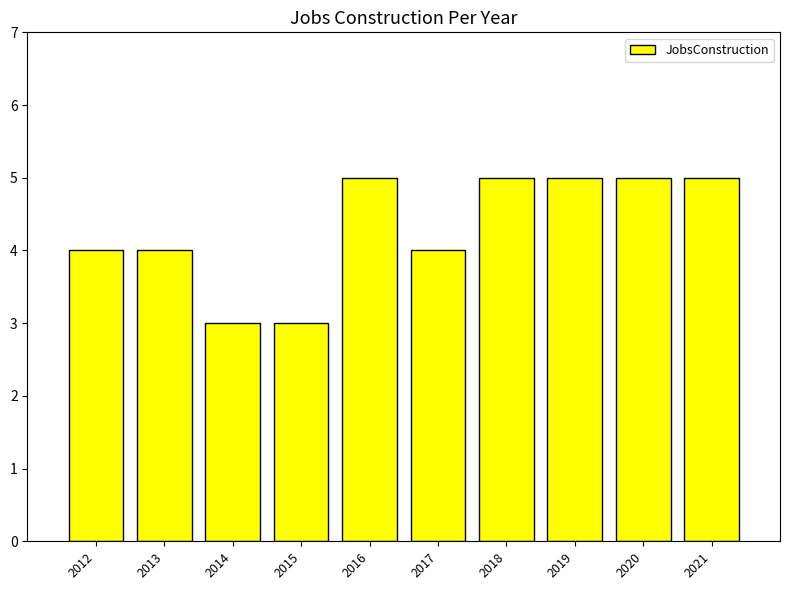

True or false: the data shows 2 at 2018.

False